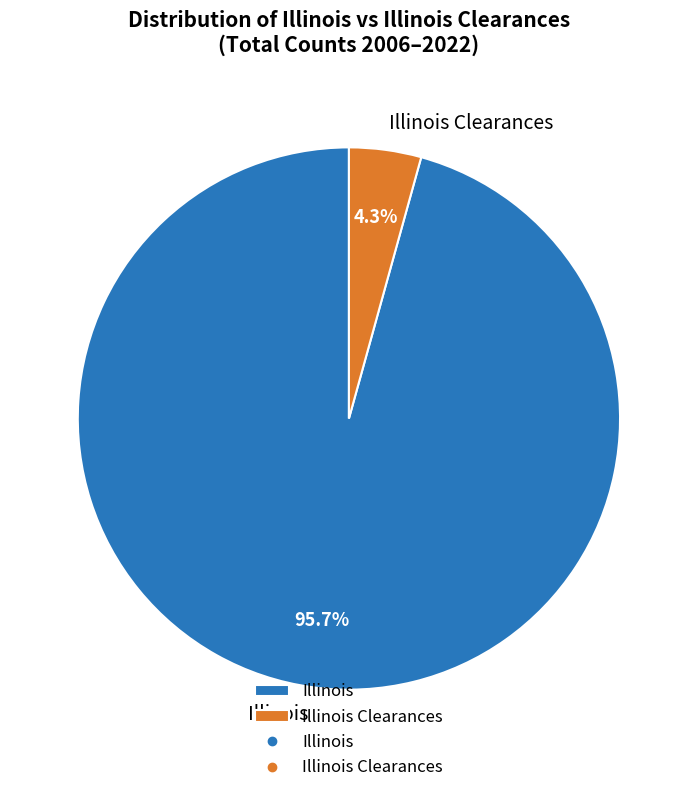

Which category accounts for the majority?

Illinois